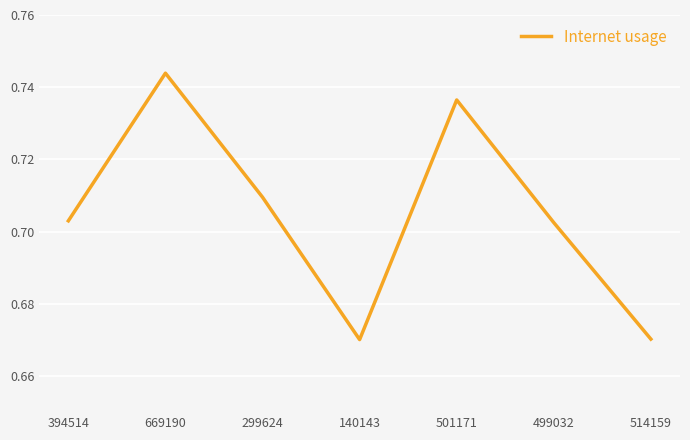

Is it true that the value at 394514 is 0.3?

False